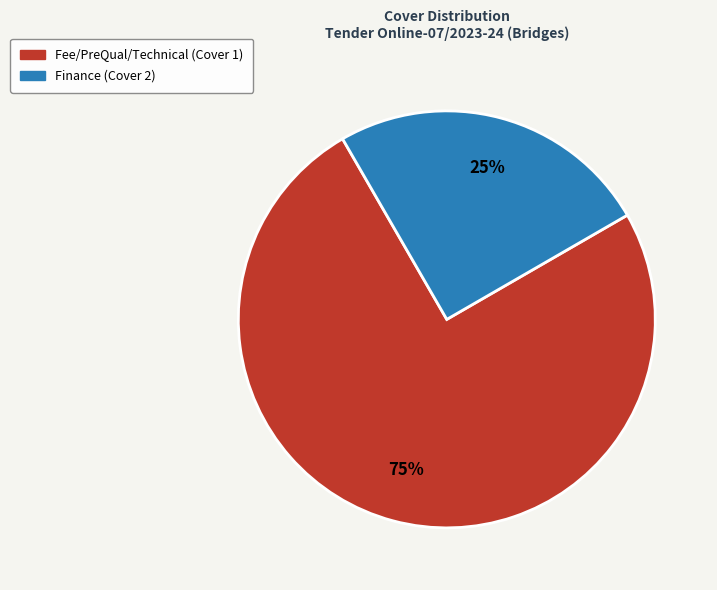

To the nearest percent, what is the difference between the largest and smallest slice percentages?

50%